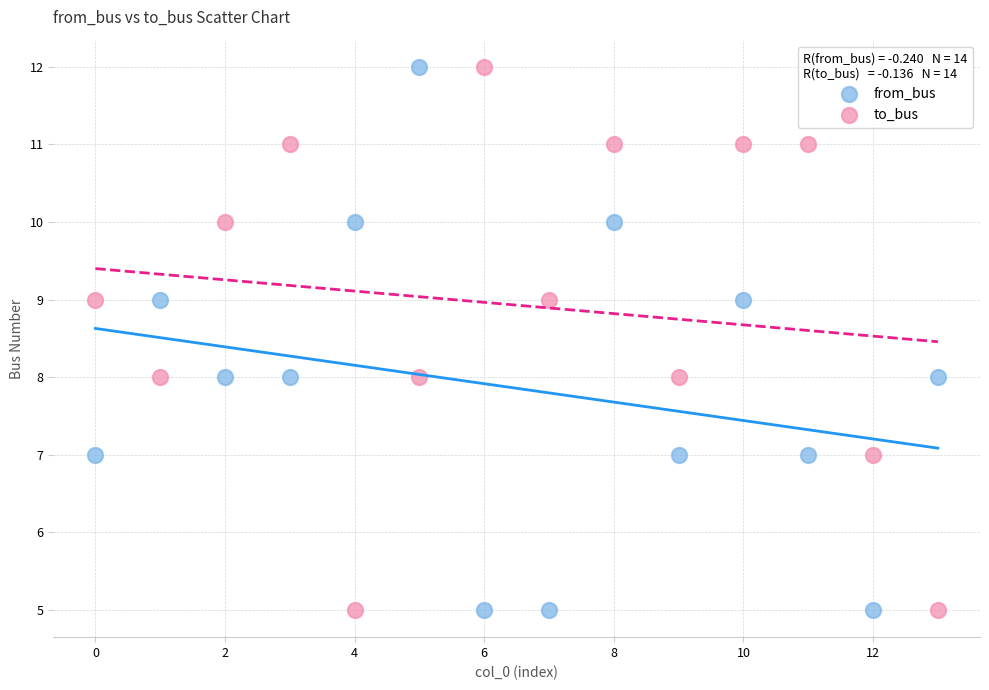

Across all data points, what is the range of Y values (max minus min)?

7